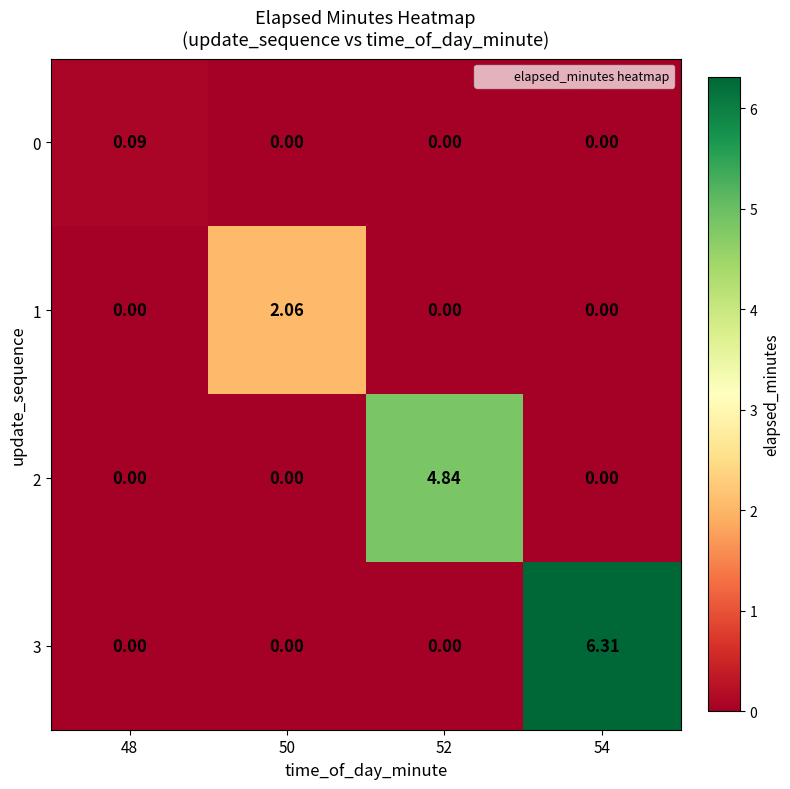

Is the value of 1 at 48 greater than the value of 3 at 54?

No